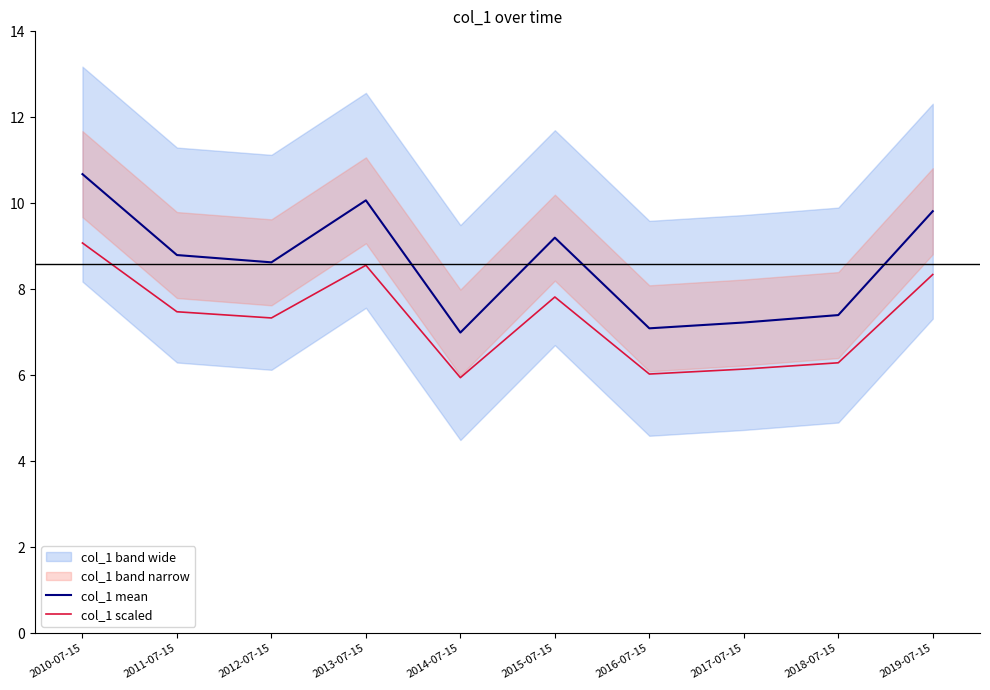

Is it true that col_1 scaled equals 2.3 at 2011-07-15?

False